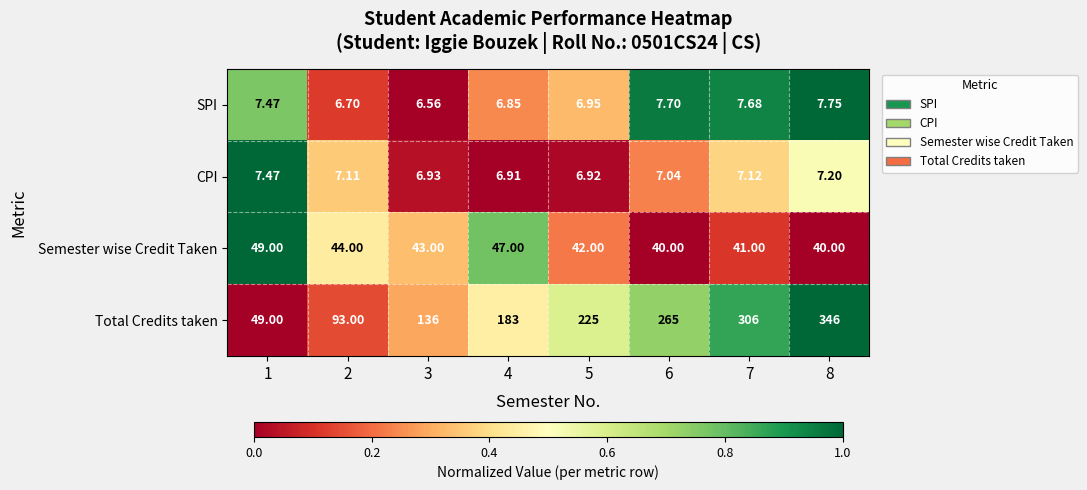

Which series changed the most between 2 and 8?

Total Credits taken